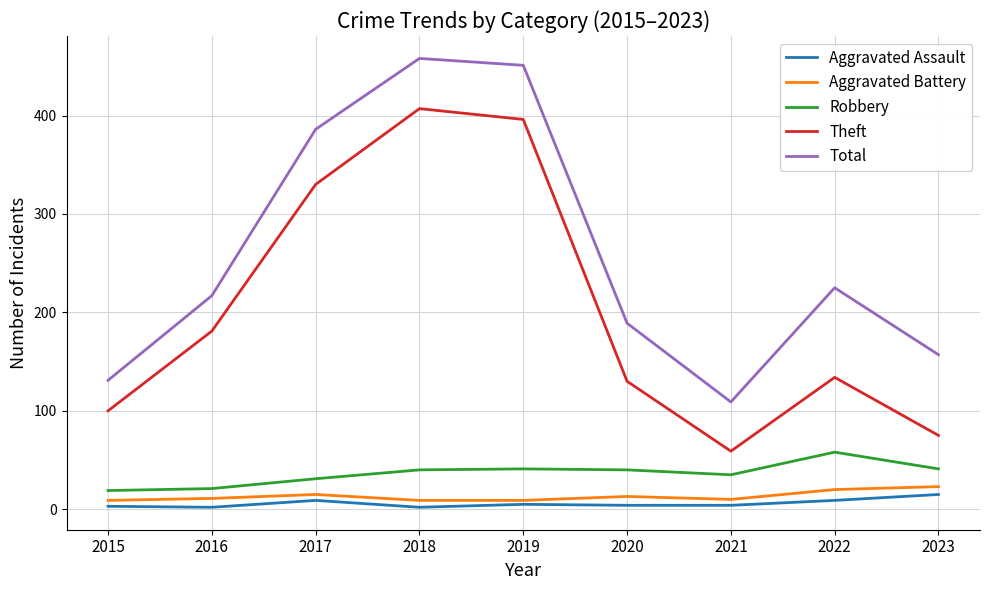

What is the difference between the maximum and second lowest values in the Theft series?

332